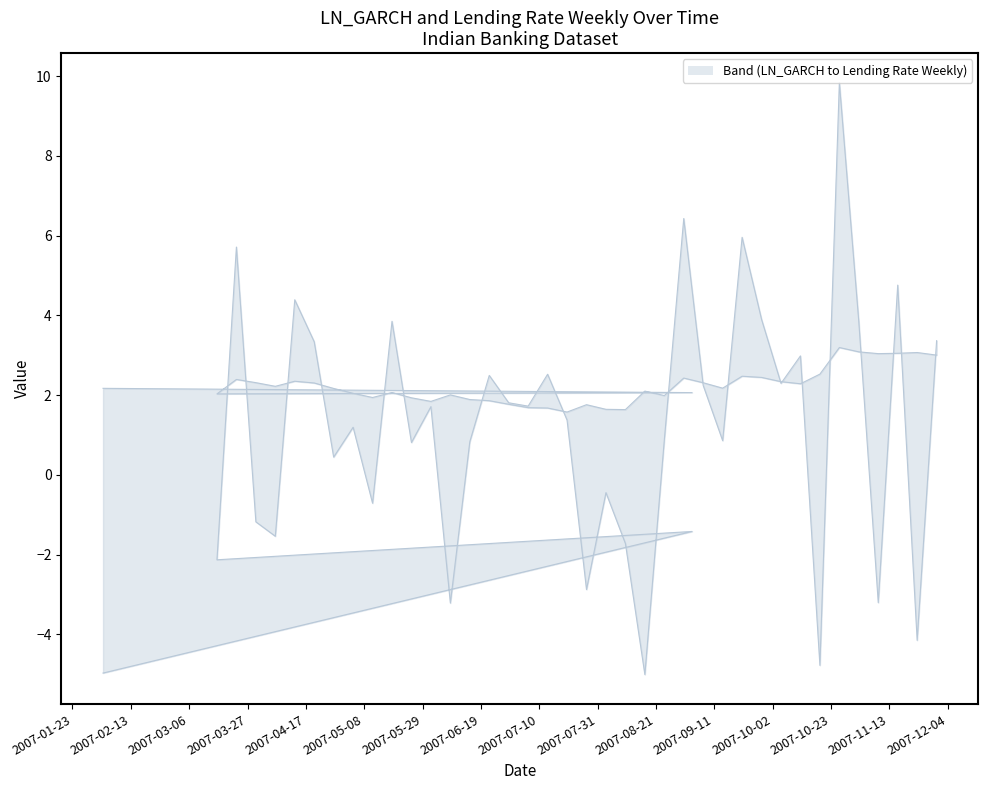

Which series has the largest total across all categories?

Lending Rate Weekly